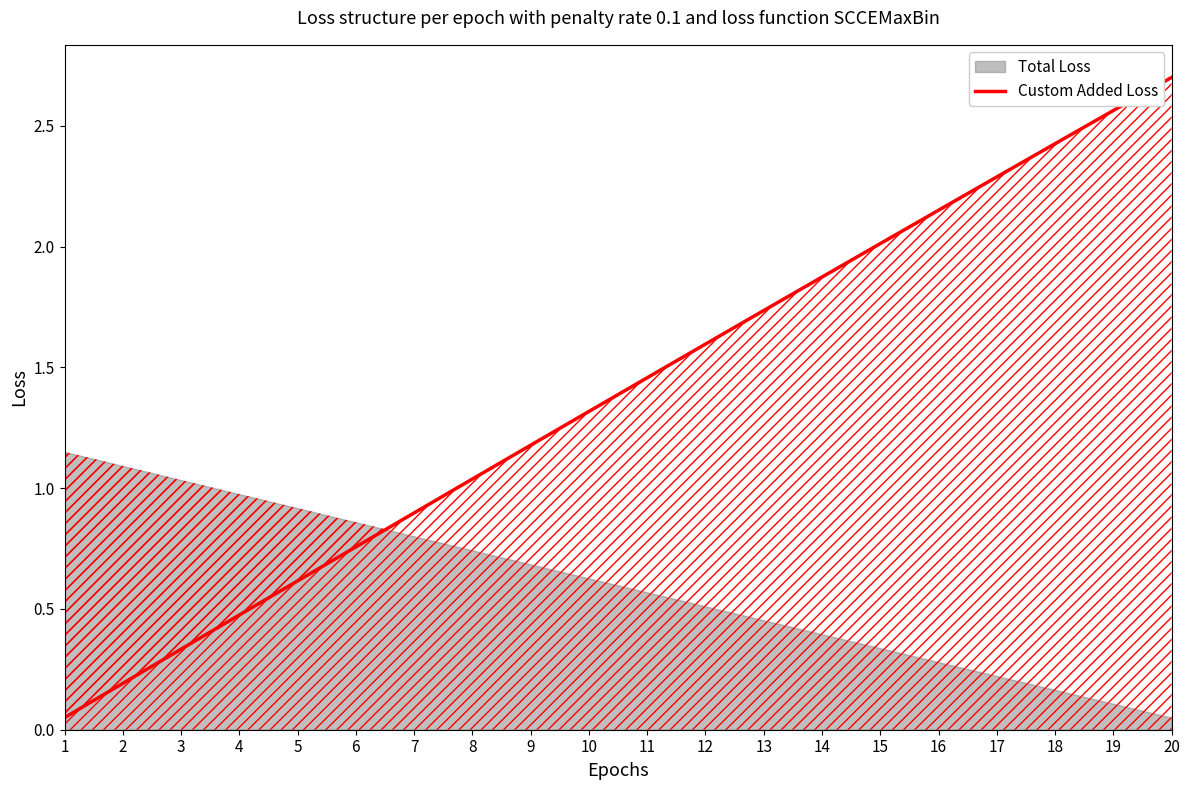

Rank the categories by value from highest to lowest.

20, 19, 18, 17, 16, 15, 14, 13, 12, 11, 10, 9, 8, 7, 6, 5, 4, 3, 2, 1